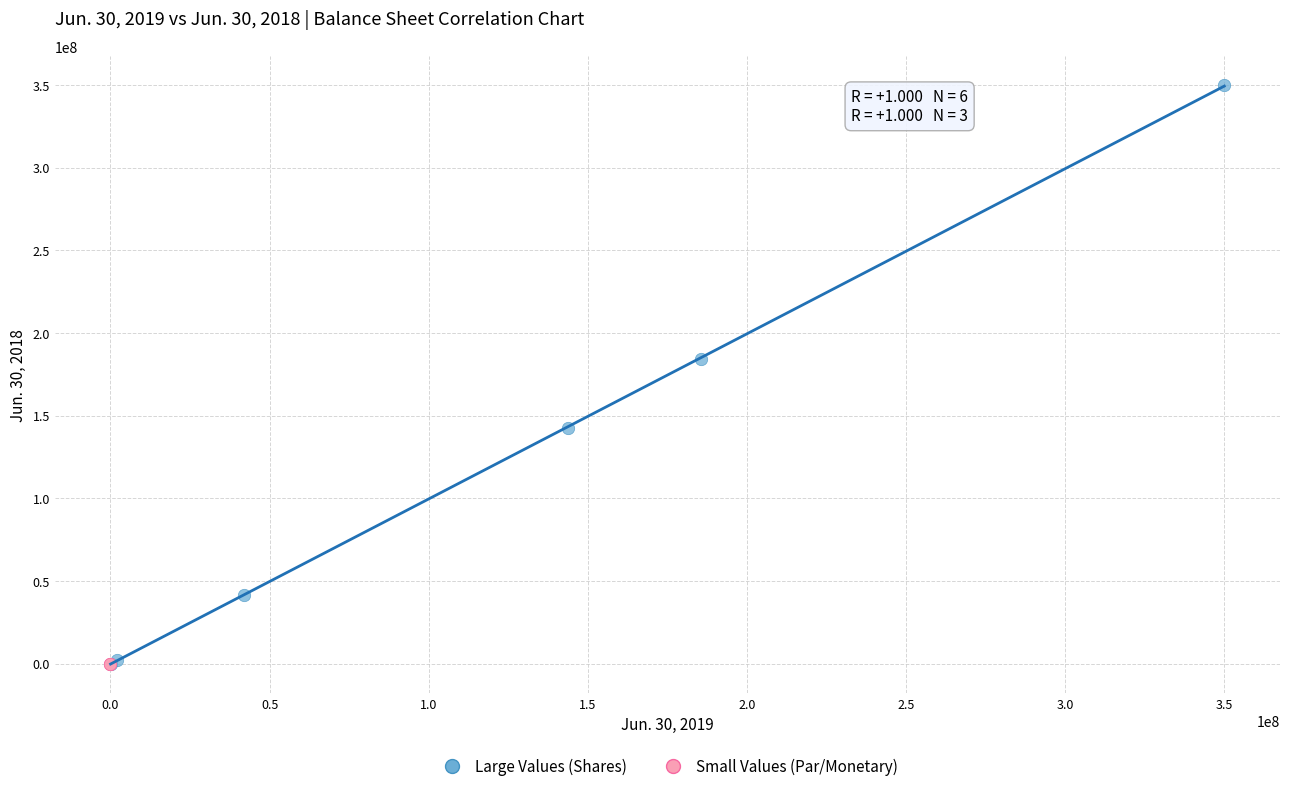

Which series reaches the maximum Y coordinate?

Large Values (Shares)